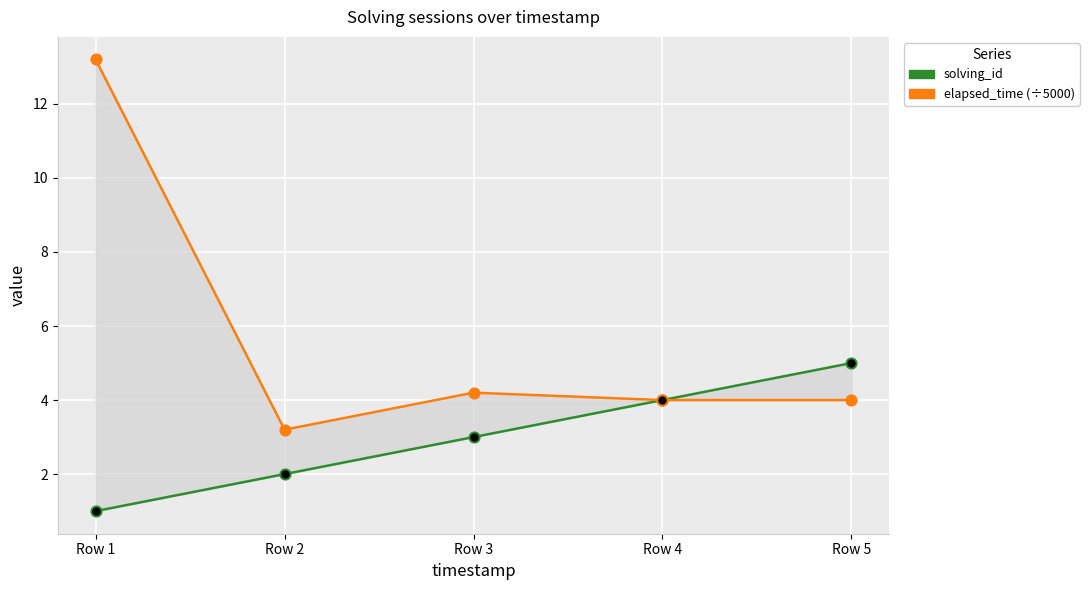

Which series reaches the maximum Y coordinate?

elapsed_time (÷5000)